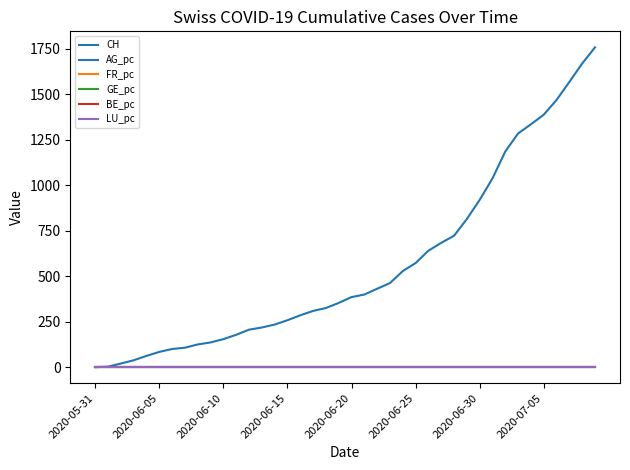

Does the chart display data point markers on the line(s)?

No